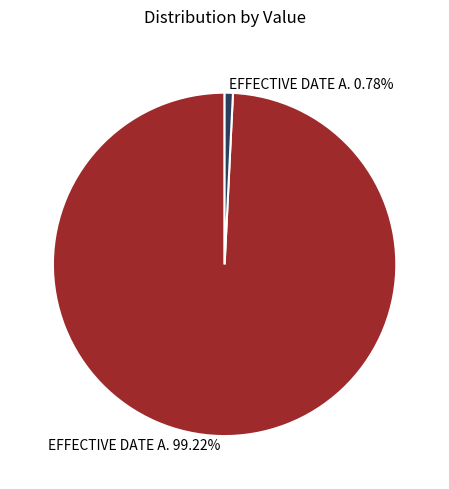

Is there any slice that represents more than half of the pie?

Yes